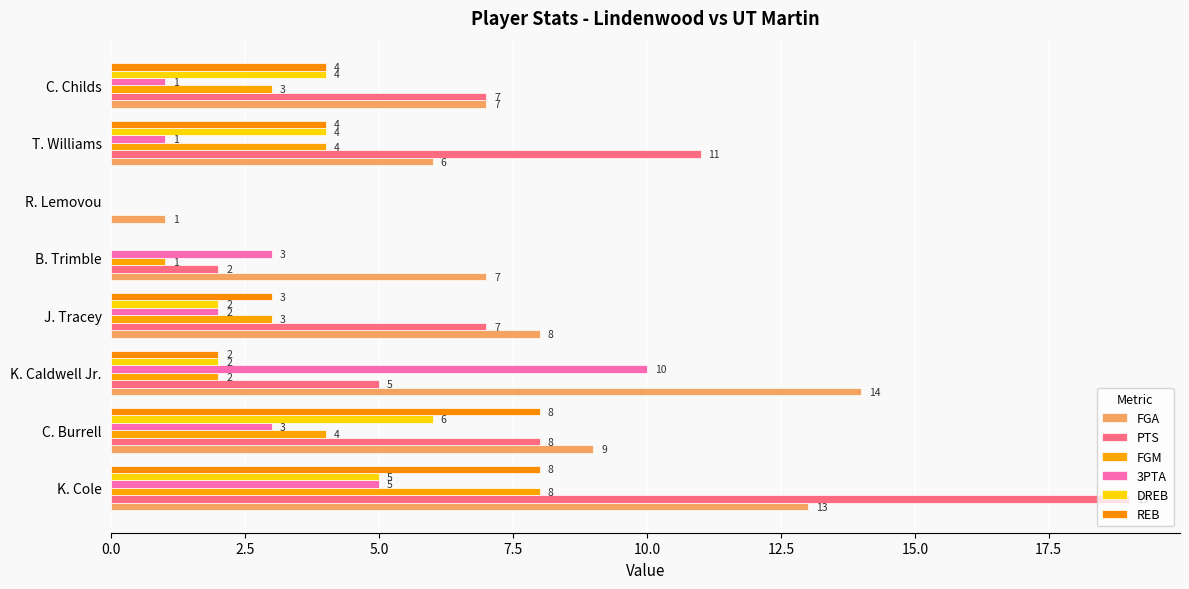

What are all the series names shown in the legend?

FGA, PTS, FGM, 3PTA, DREB, REB